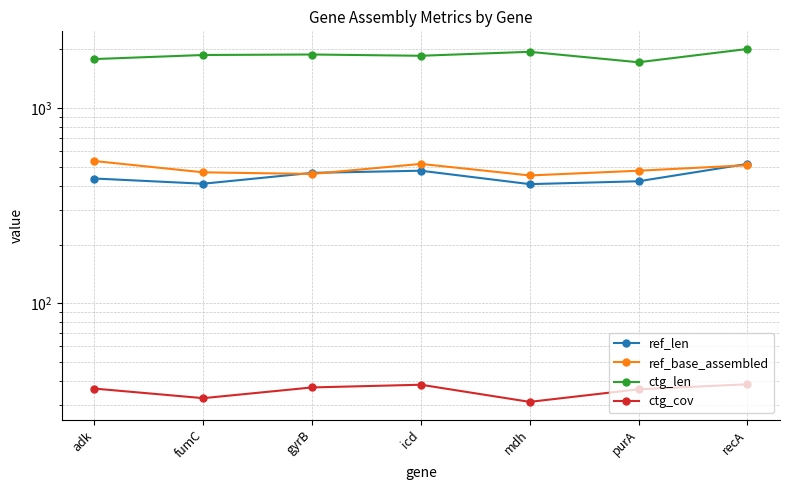

What is the difference between the maximum and second lowest values in the ref_base_assembled series?

76.0